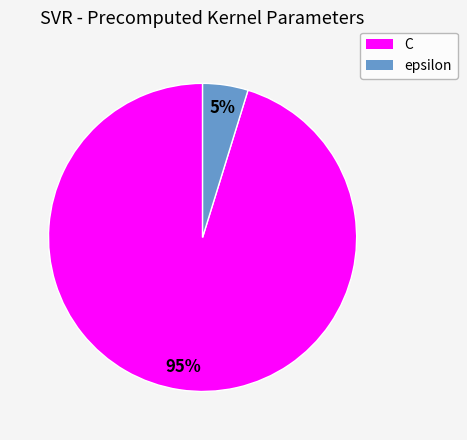

What is the smallest slice in the pie chart?

epsilon